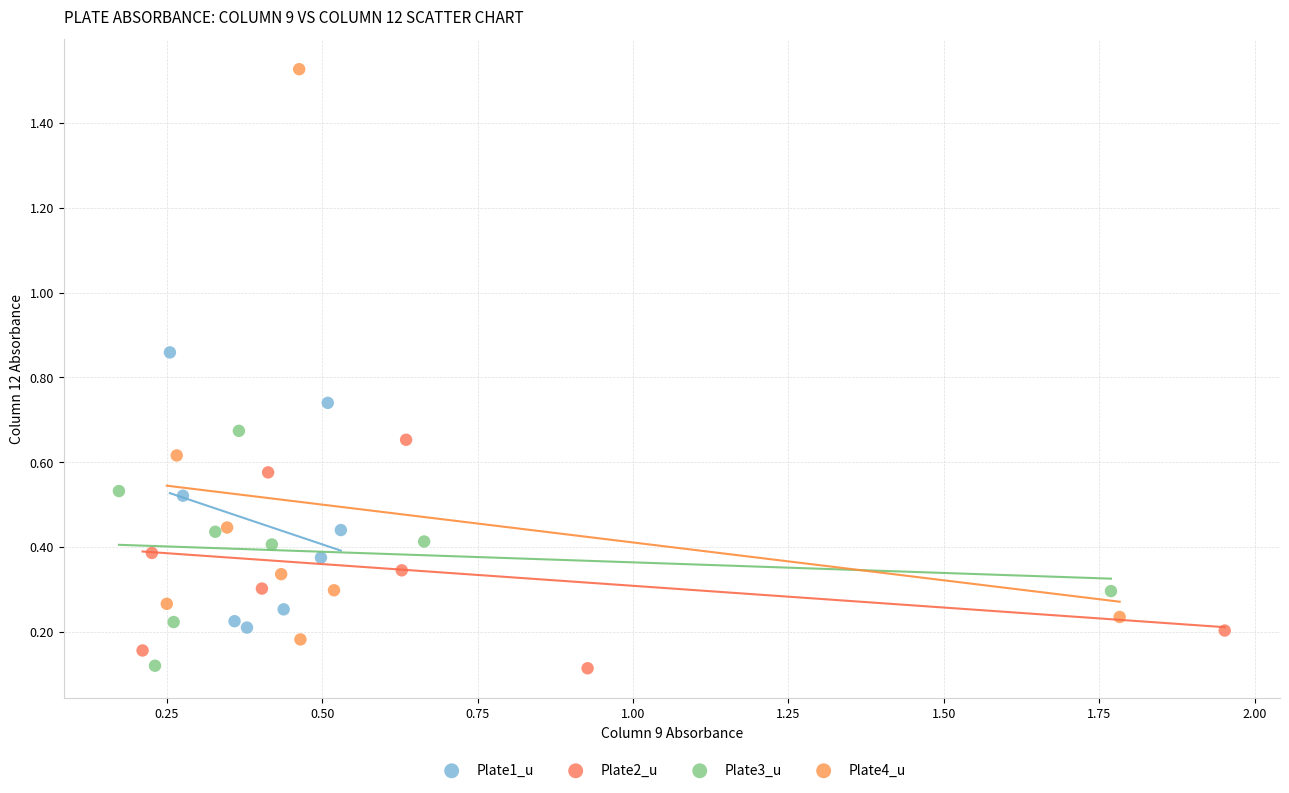

Which series has the widest spread of Y values?

Plate4_u